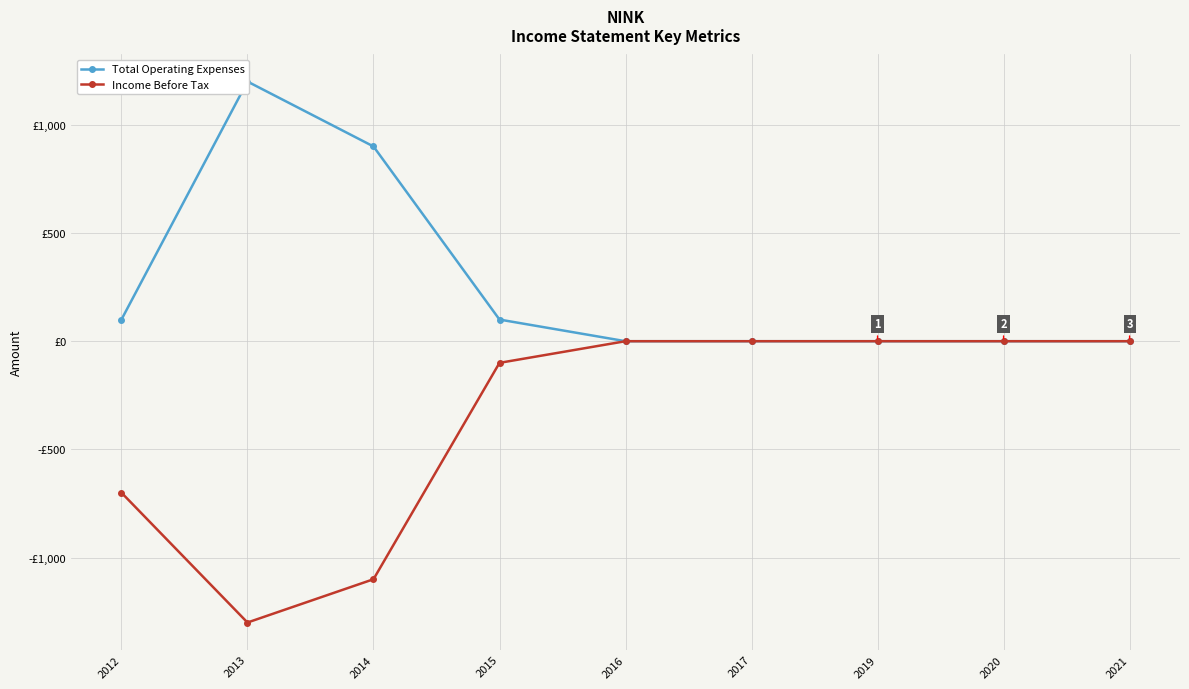

Rank the series at 2016 from highest to lowest value.

Total Operating Expenses, Income Before Tax